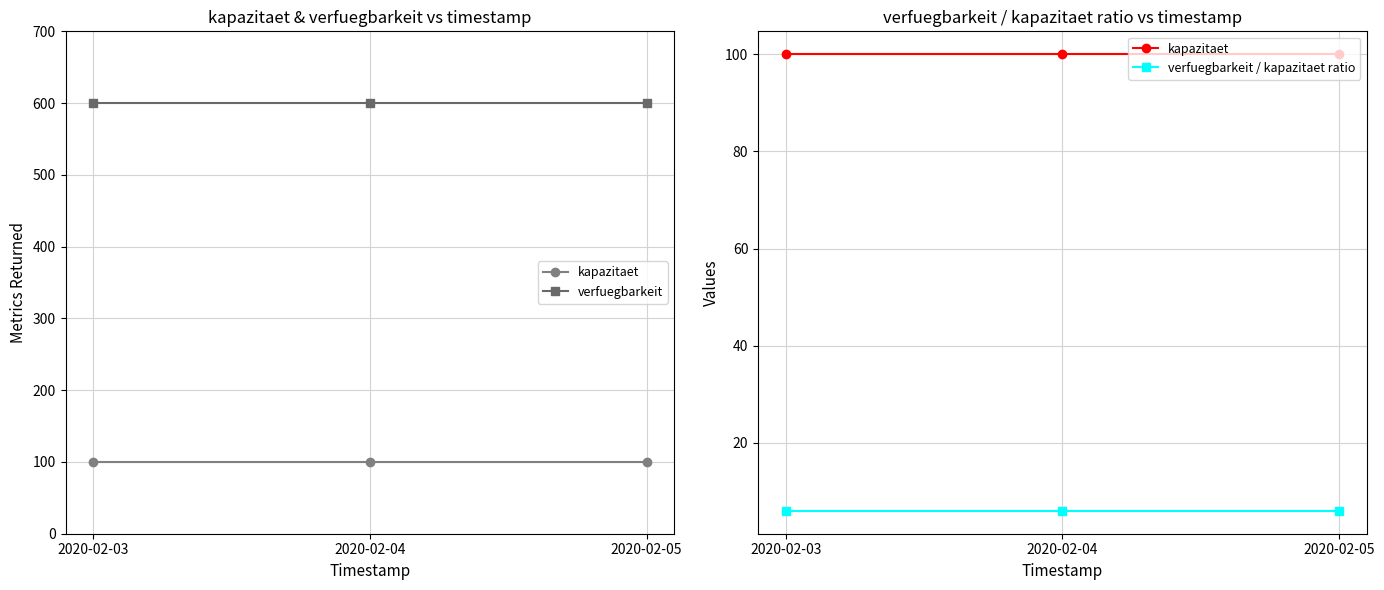

Which series has the widest spread of values?

kapazitaet